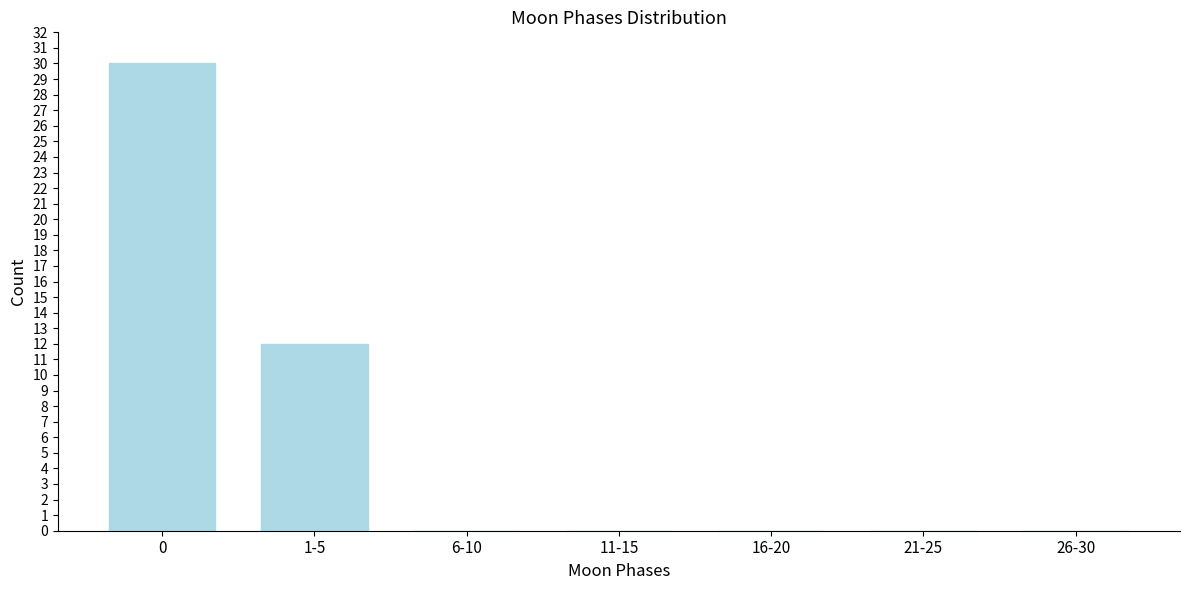

Reading right to left, list all the values displayed in this chart.

26-30=0	21-25=0	16-20=0	11-15=0	6-10=0	1-5=12	0=30